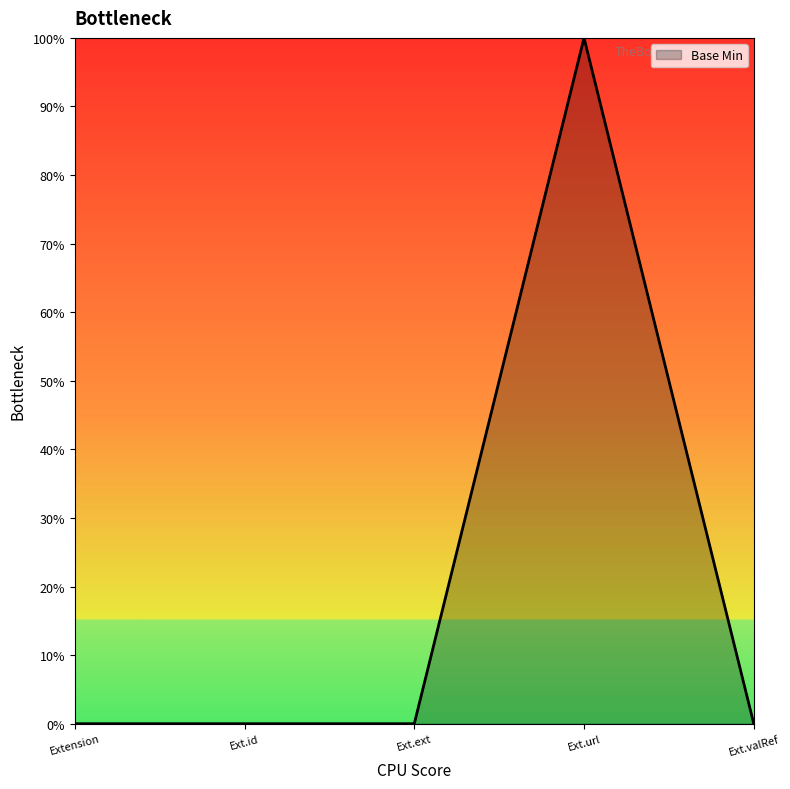

Which has a higher value, Ext.url or Extension?

Ext.url